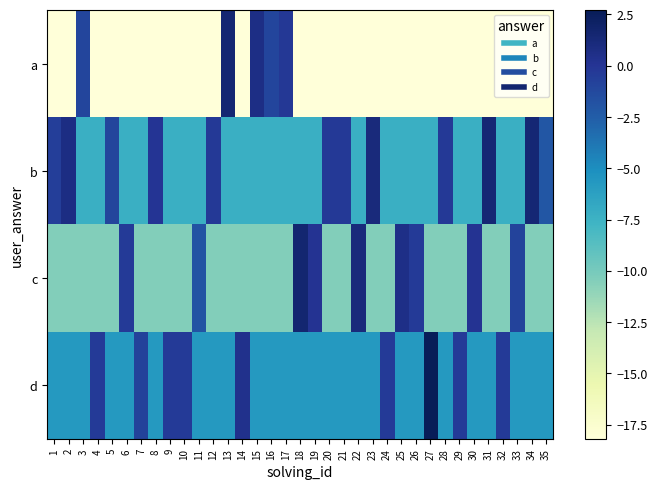

Which series has the widest spread of values?

a